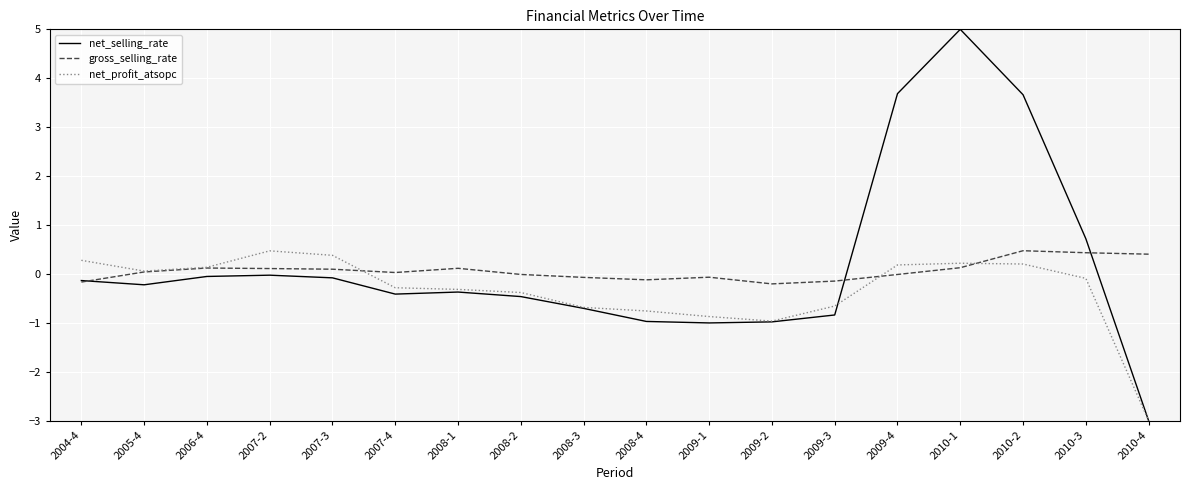

Is it true that net_profit_atsopc equals 0.4 at 2007-3?

True